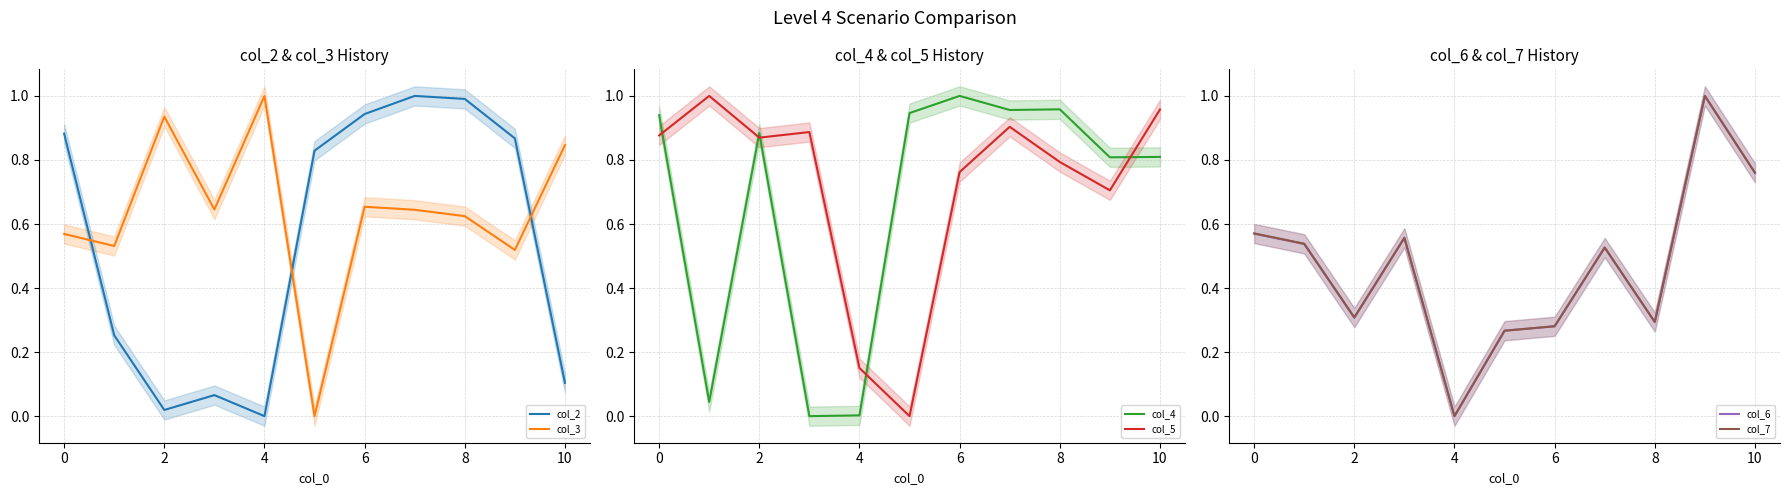

At how many categories does at least one series exceed 0?

11